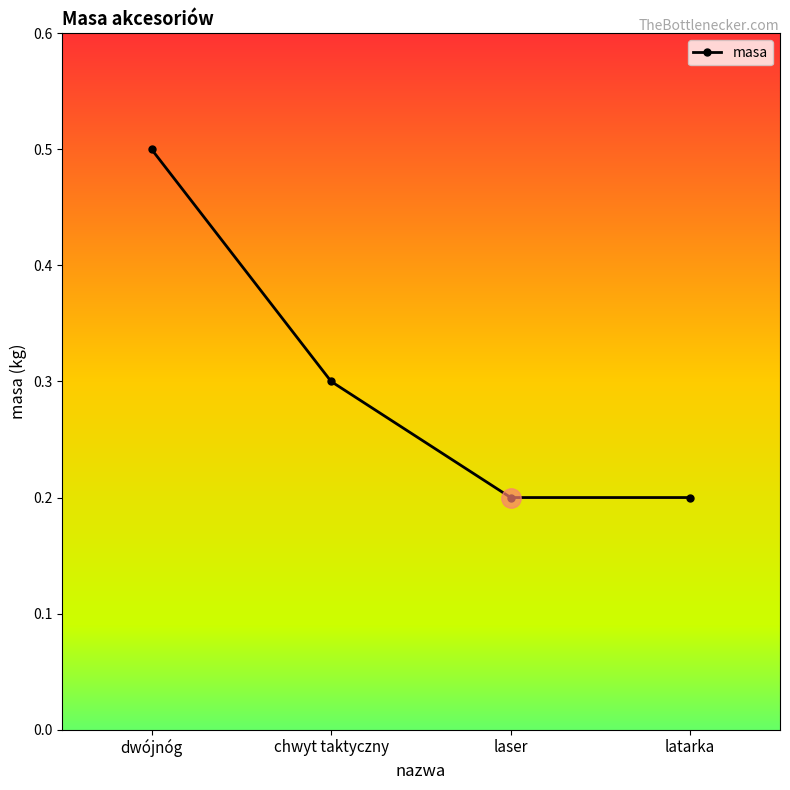

The value at chwyt taktyczny is 0.3. True or false?

True